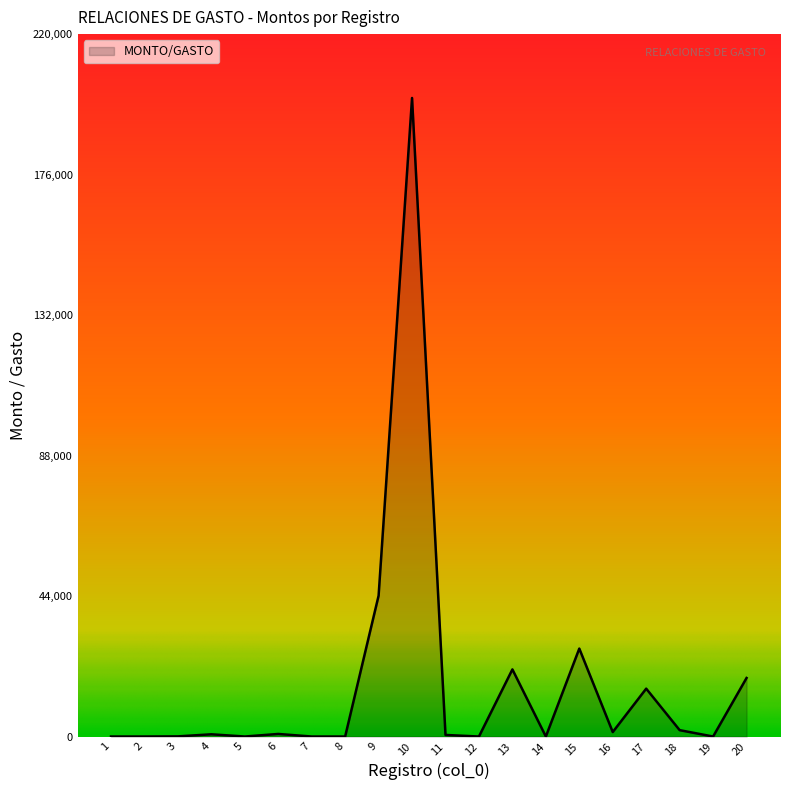

How many lines are shown in the chart?

1